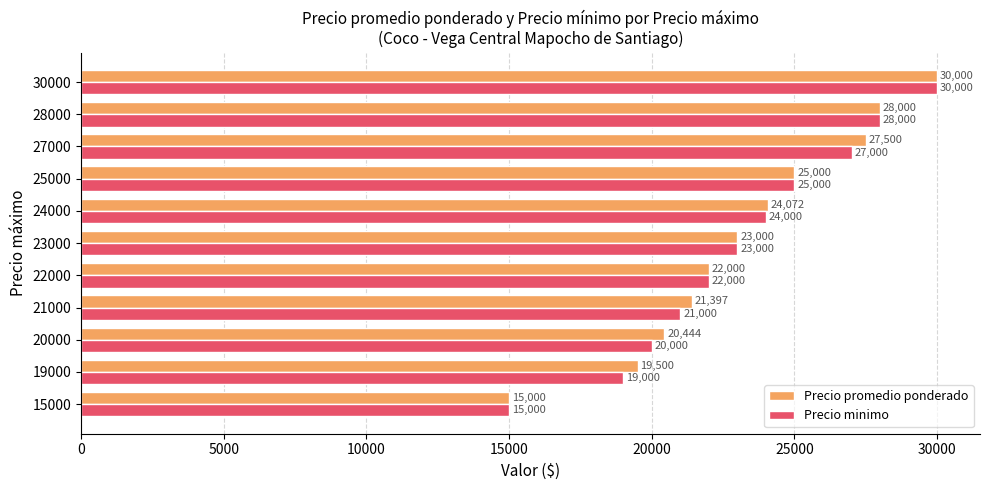

List the labels in order of Precio promedio ponderado value, smallest first.

15000, 19000, 20000, 21000, 22000, 23000, 24000, 25000, 27000, 28000, 30000